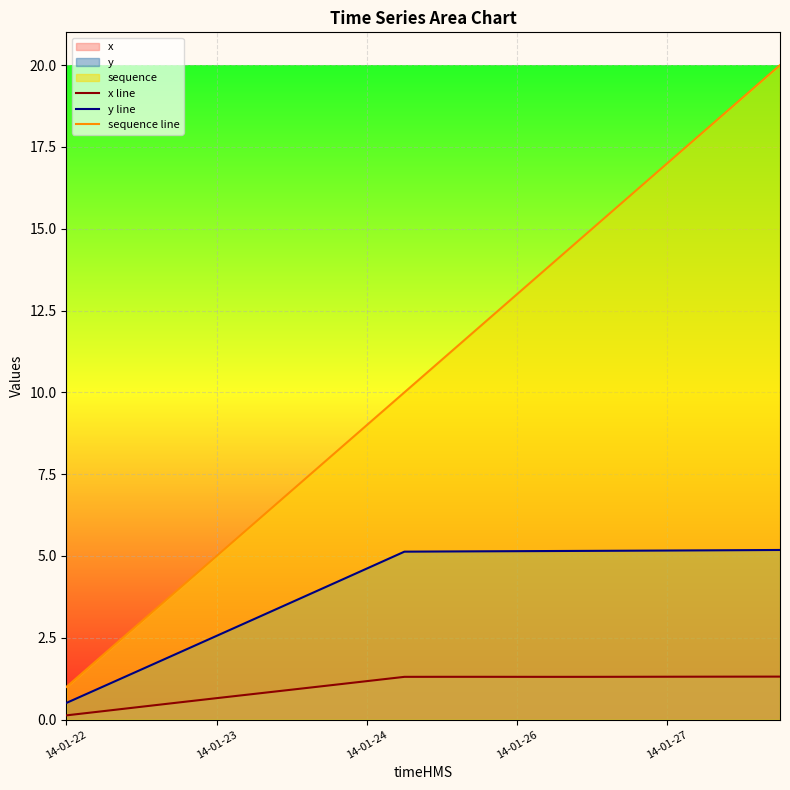

Which series has the widest spread of values?

sequence line